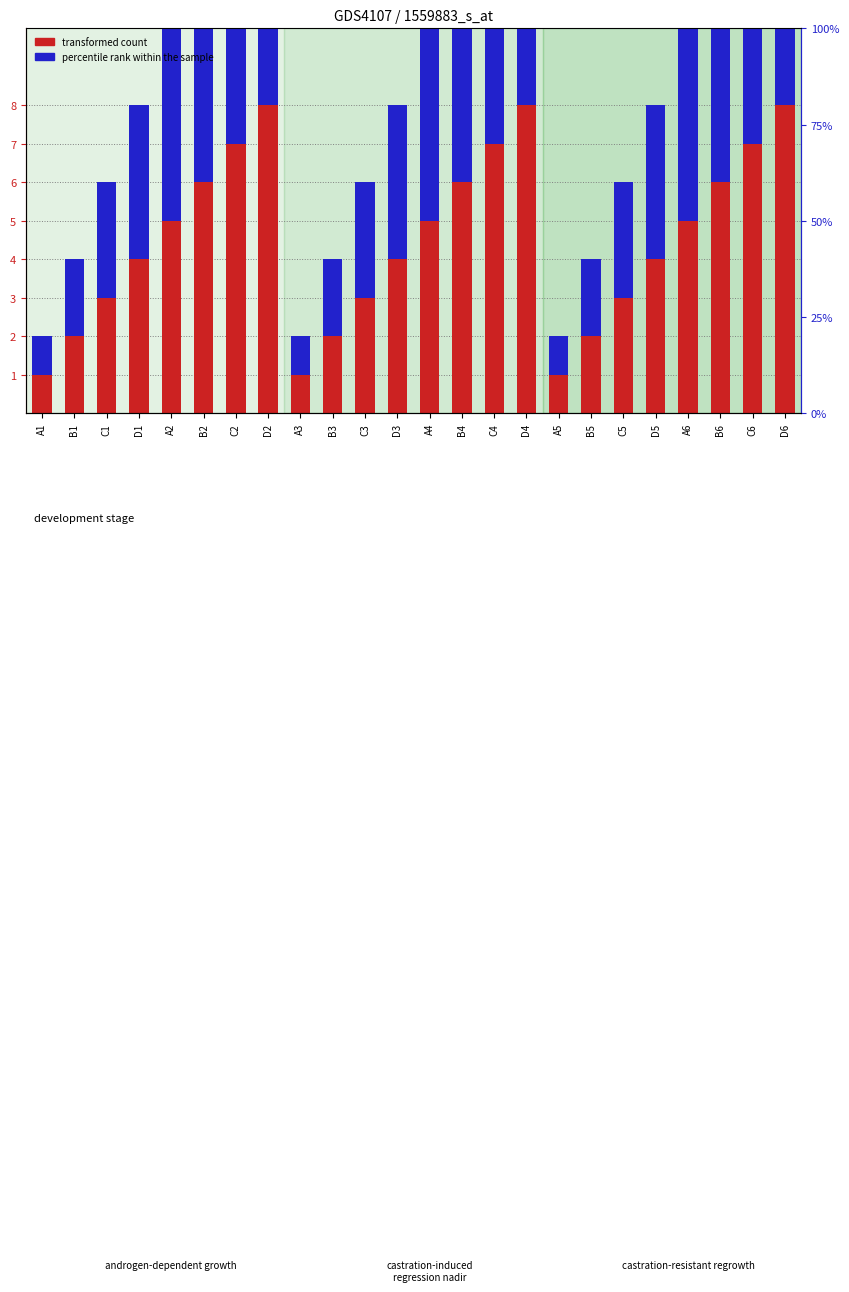

Which label corresponds to the largest value in the chart?

D2